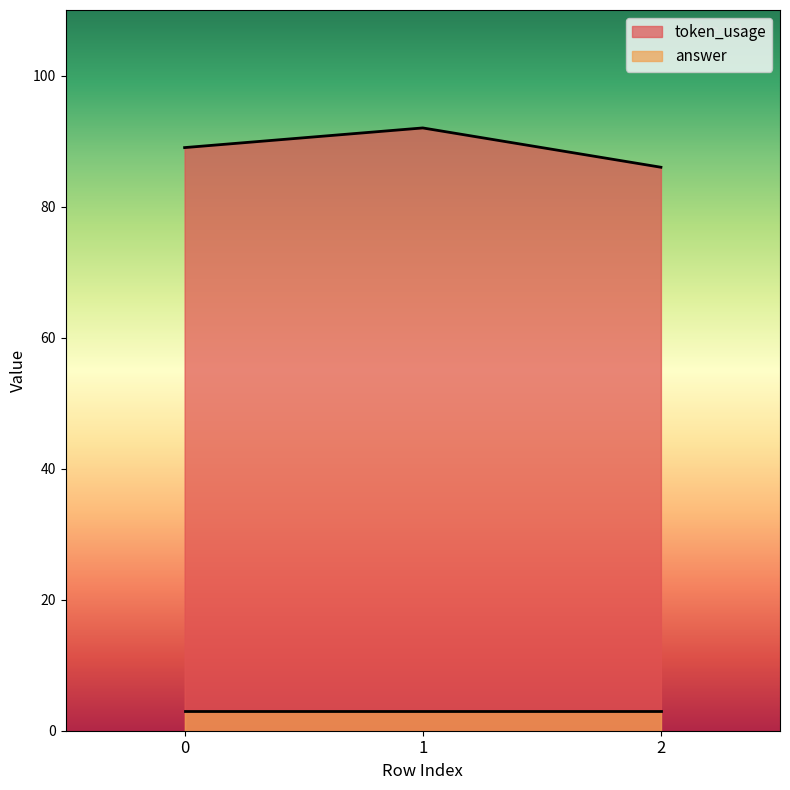

What is the minimum value shown in the chart?

3